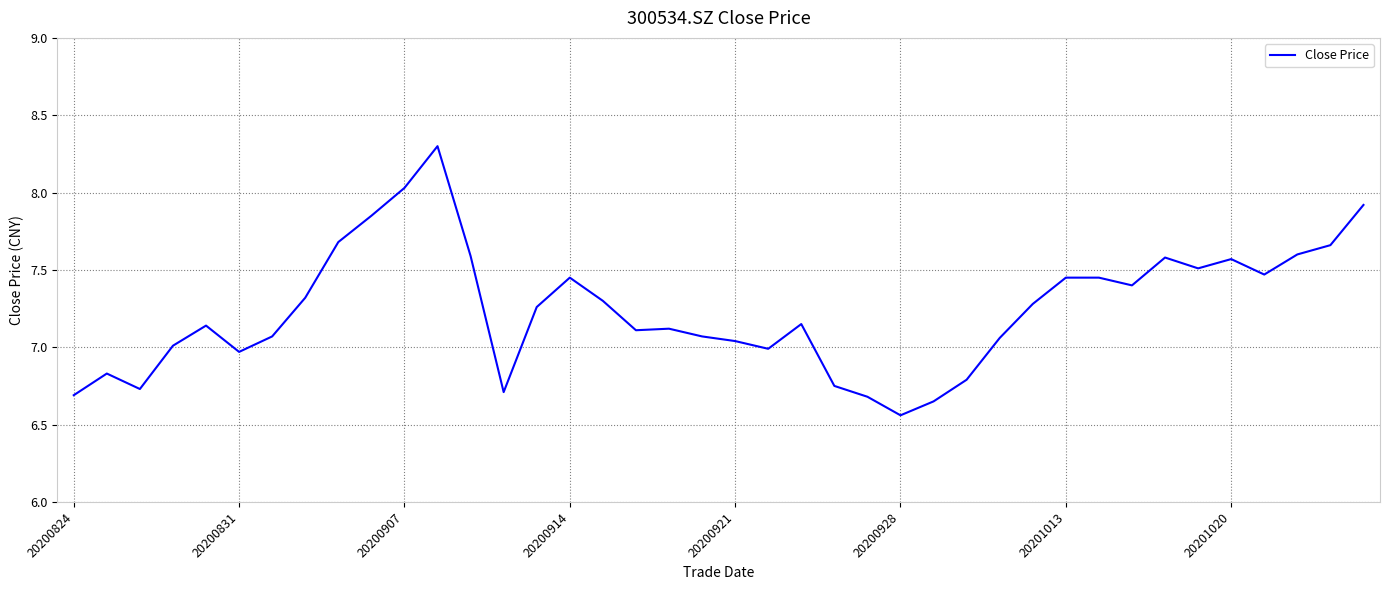

Count the number of categories in the chart.

40